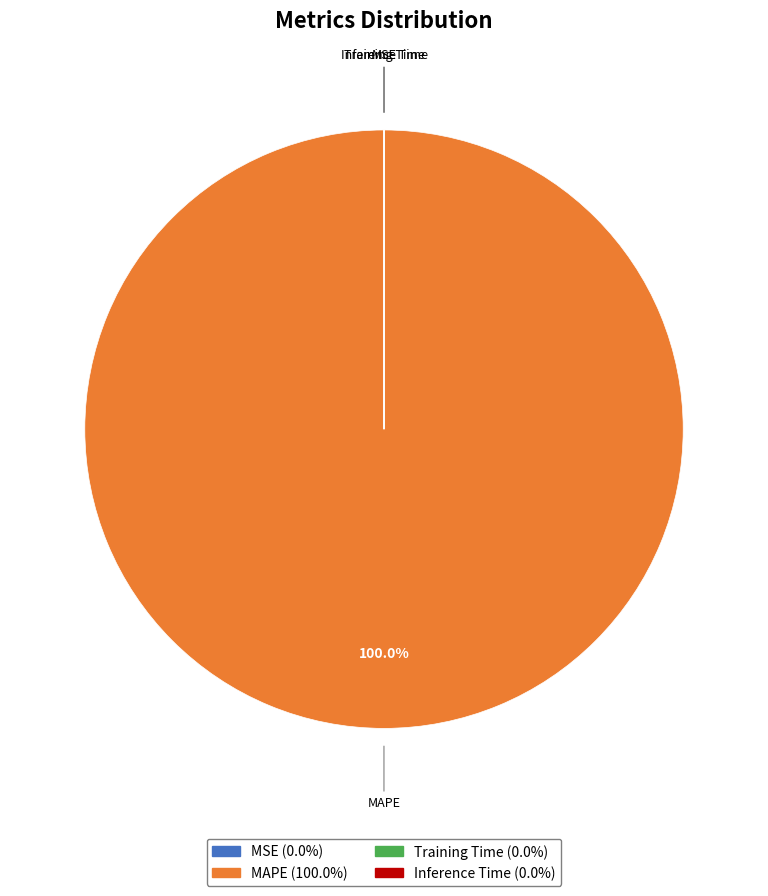

What is the majority slice?

MAPE